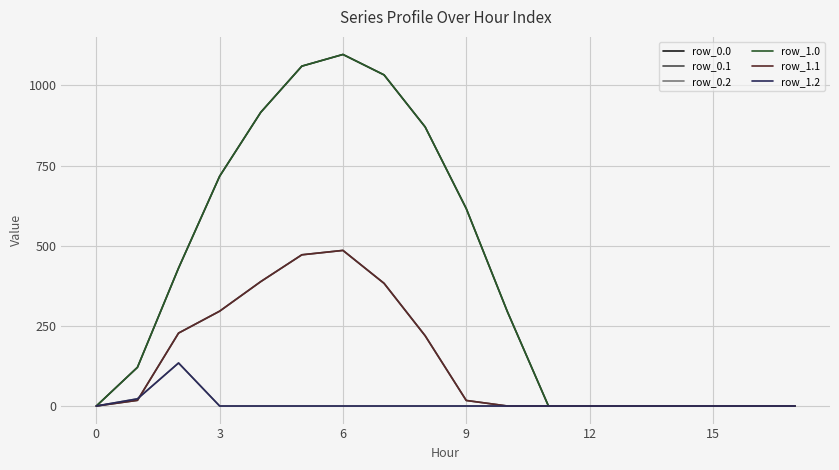

What is the maximum value shown in the chart?

1096.7